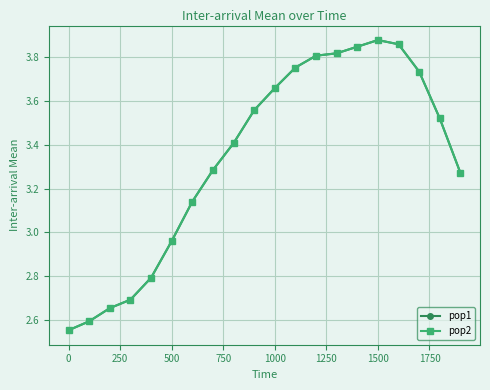

Does the chart have visible grid lines?

Yes